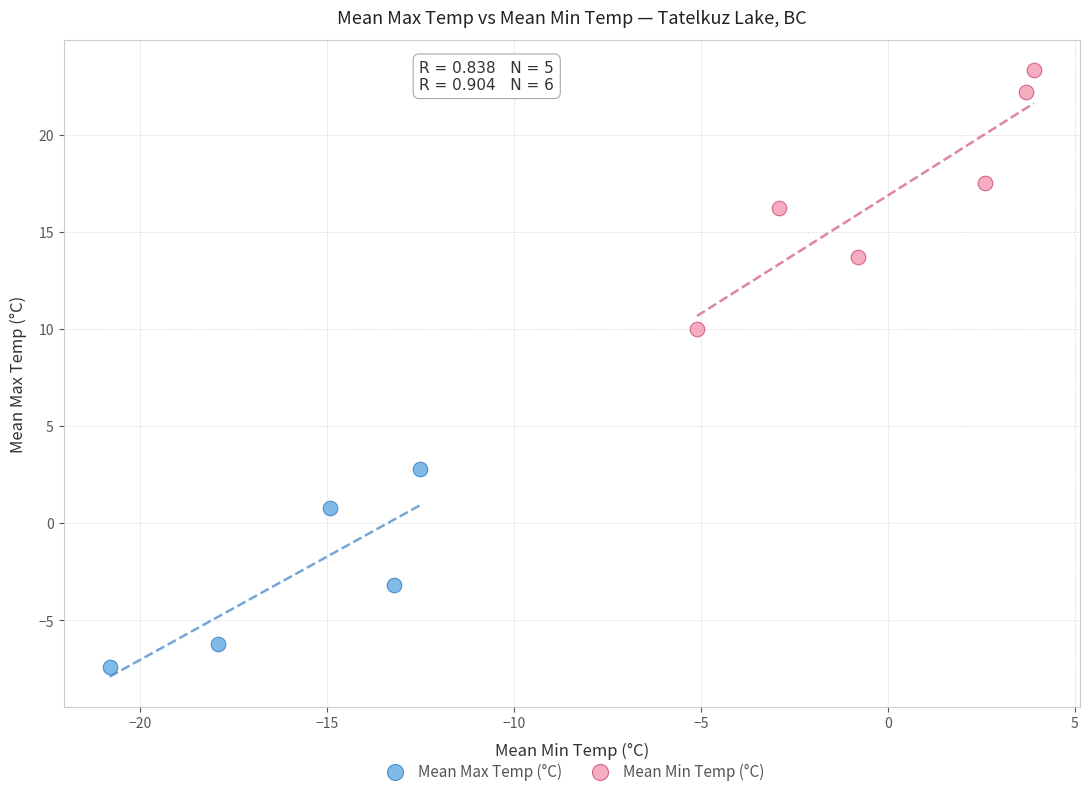

Which series reaches the minimum Y coordinate?

Mean Max Temp (°C)